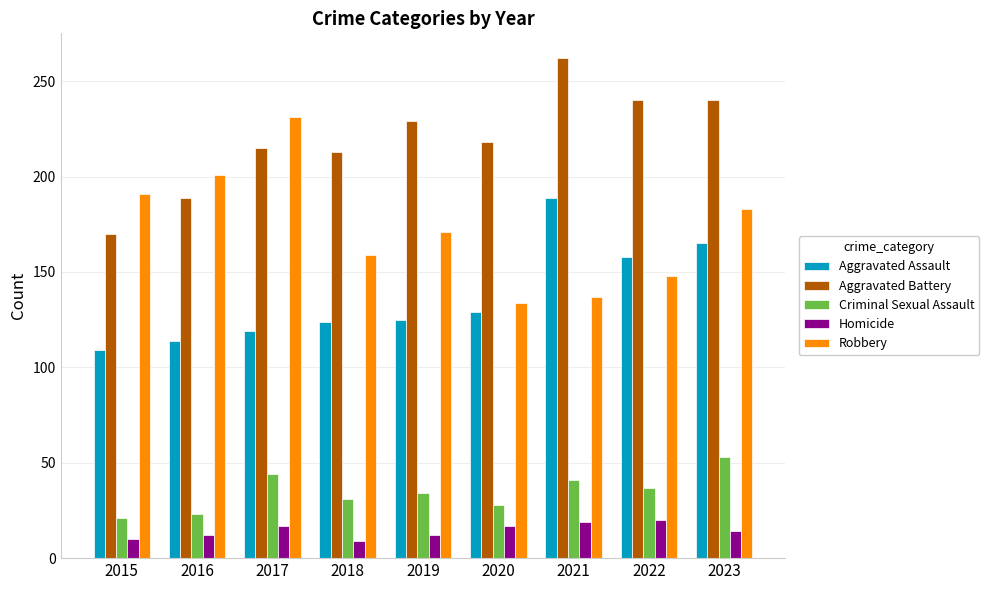

Which series has the widest spread of values?

Robbery